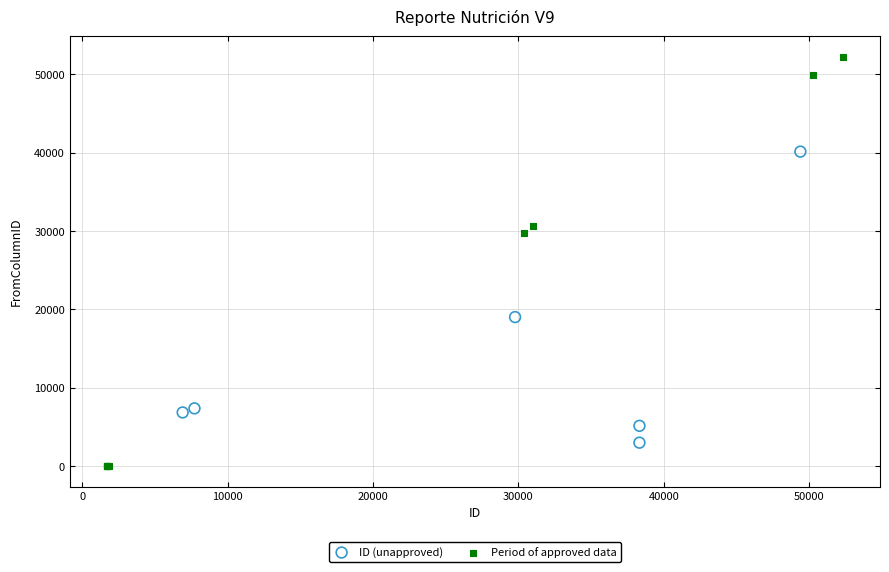

What are all the series names shown in the legend?

ID (unapproved), Period of approved data